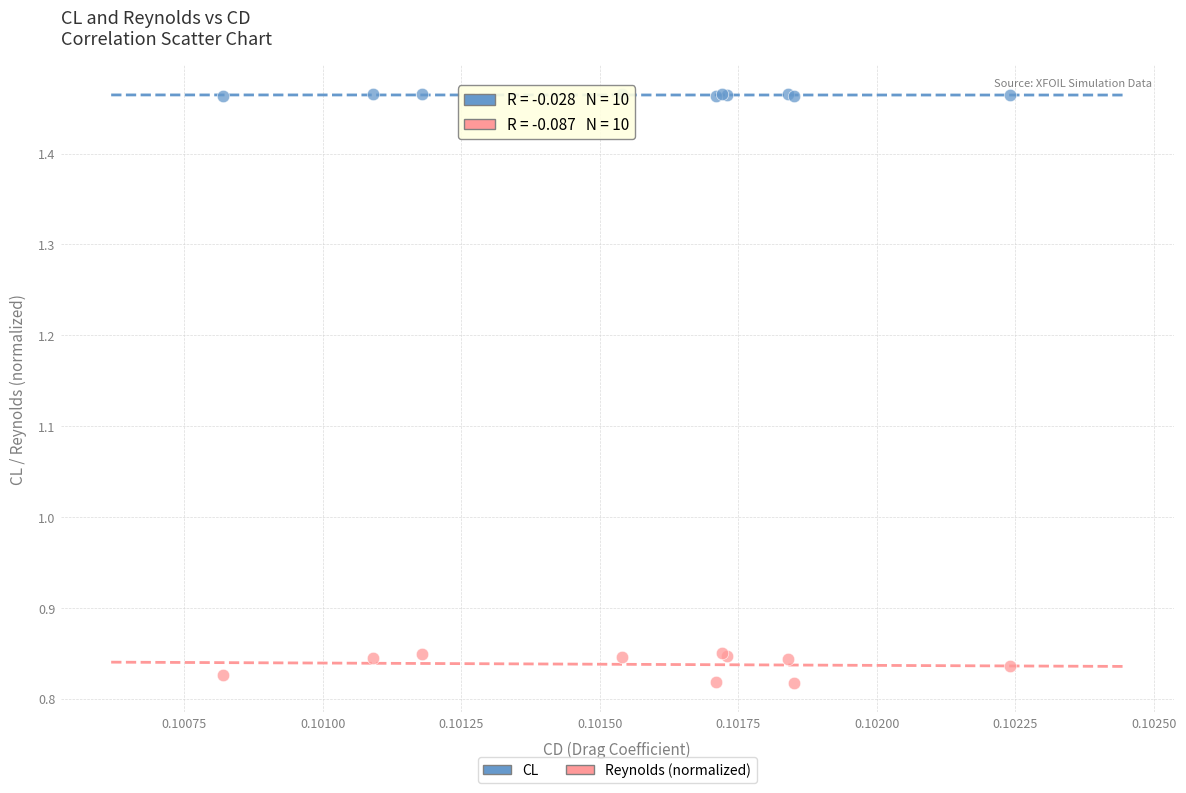

Which series reaches the maximum Y coordinate?

CL